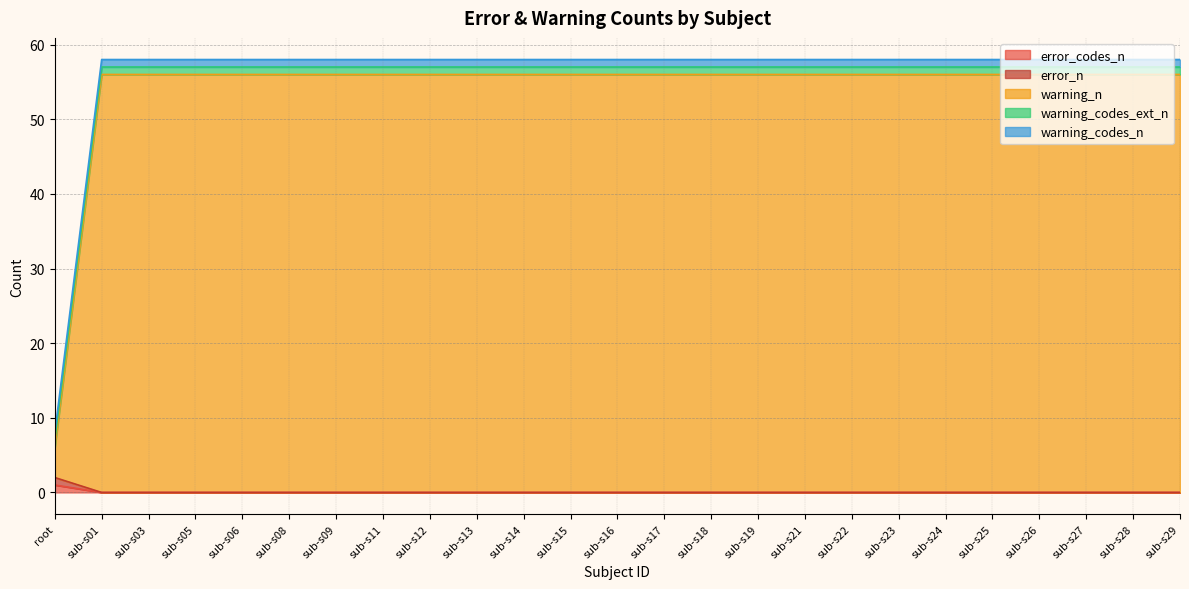

Where is warning_n nearest to the value 31?

root